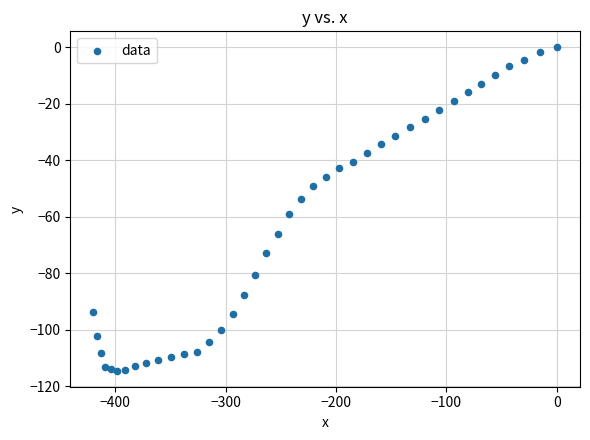

What is the range of X values (max minus min)?

419.9